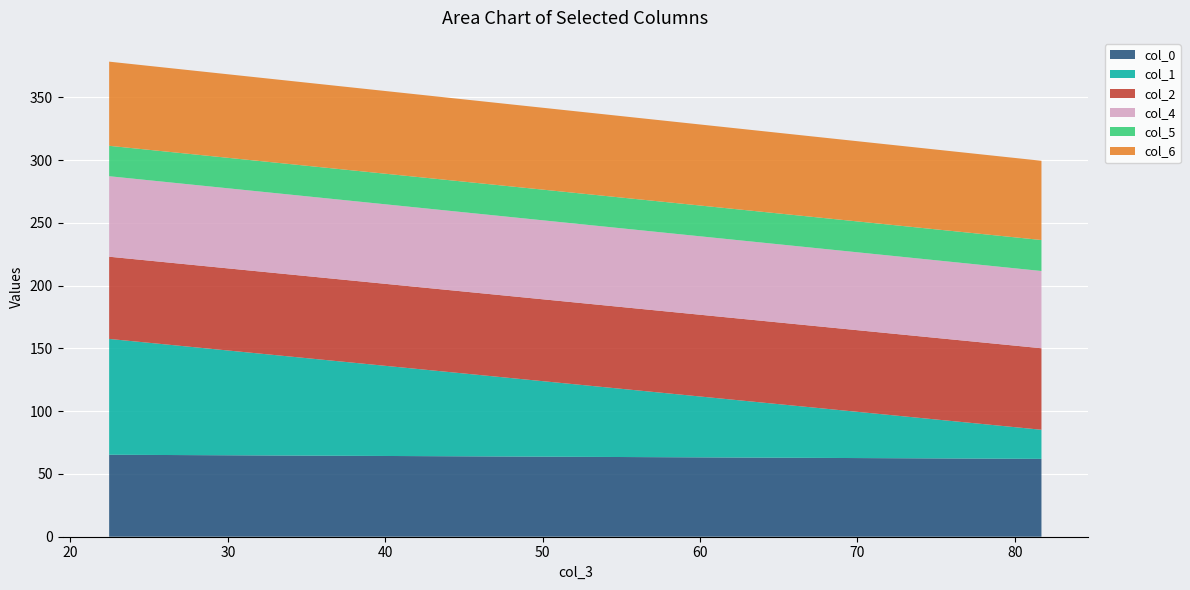

Reading right to left, what are all the values shown in this chart?

col_0: 1=62.0	0=65.3
col_1: 1=23.2	0=92.3
col_2: 1=64.9	0=65.5
col_4: 1=61.5	0=64.1
col_5: 1=24.7	0=24.2
col_6: 1=63.1	0=67.0